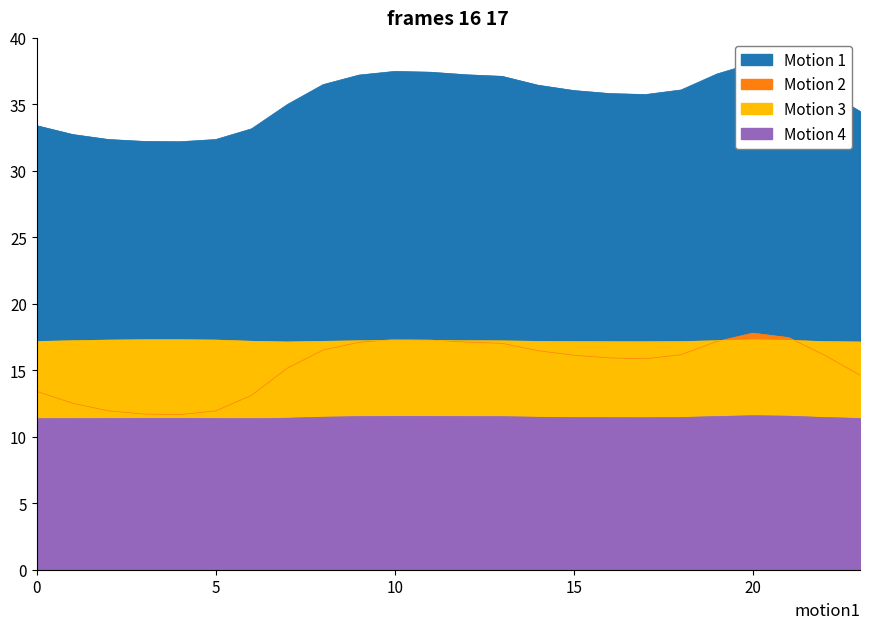

What is the value of the 0 point at the 11th from the left?

17.3